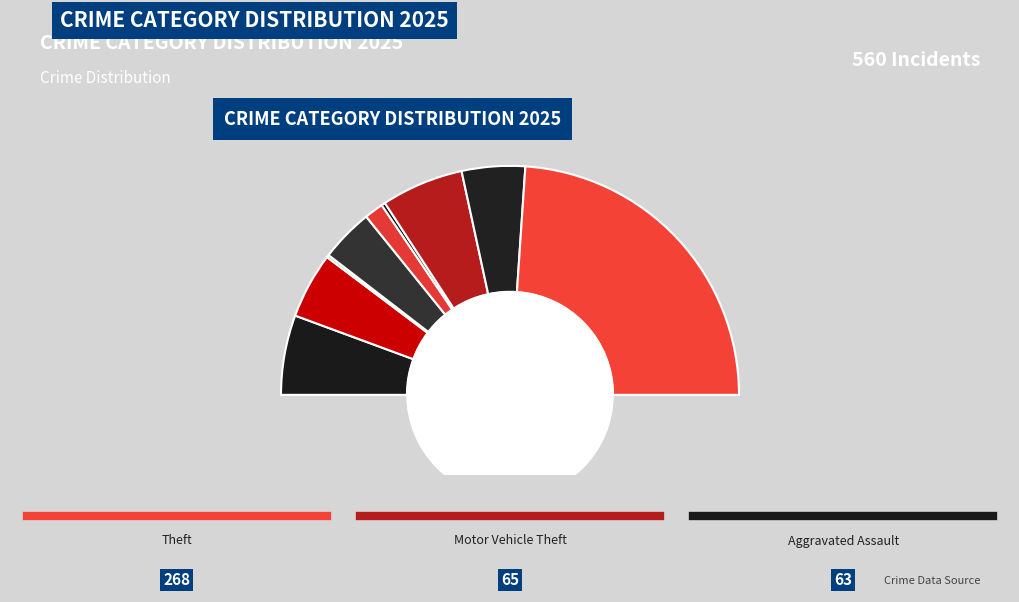

How many segments does this pie chart have?

9